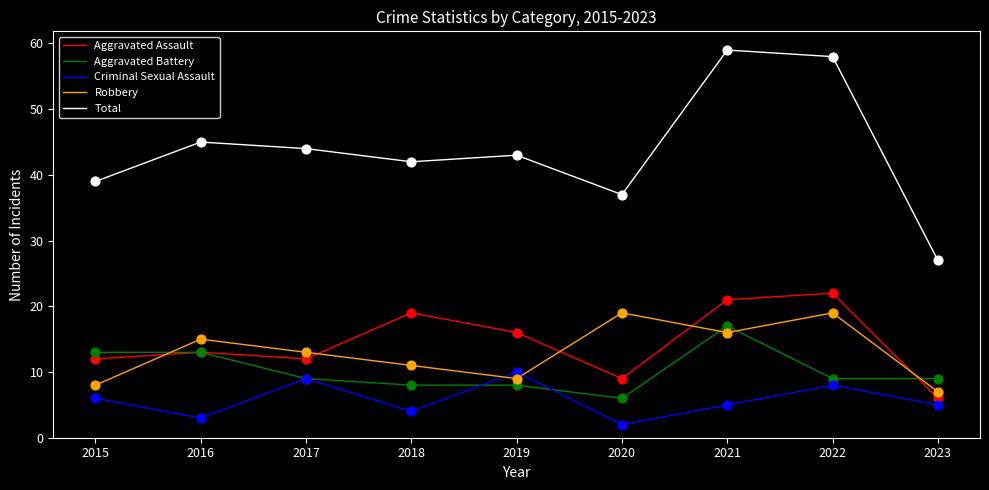

At how many categories does at least one series exceed 23?

9